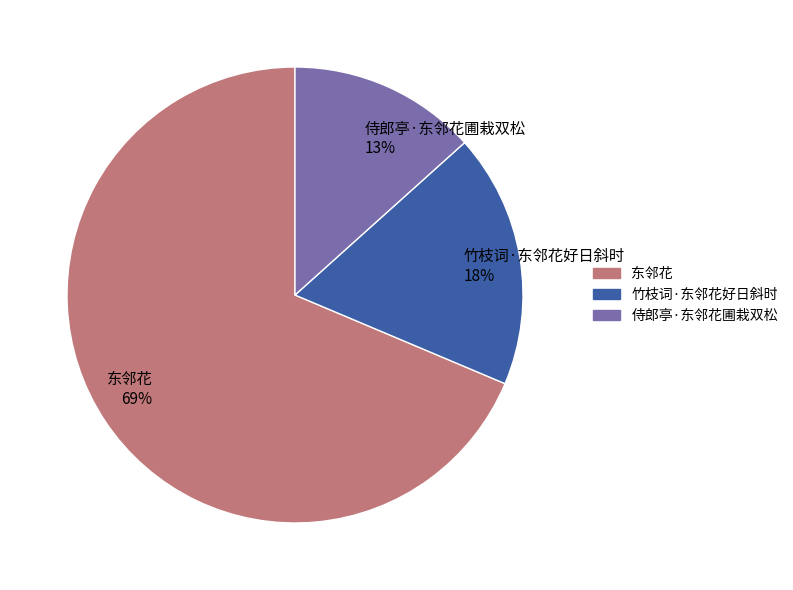

Which category has the smallest portion of the pie?

侍郎亭·东邻花圃栽双松